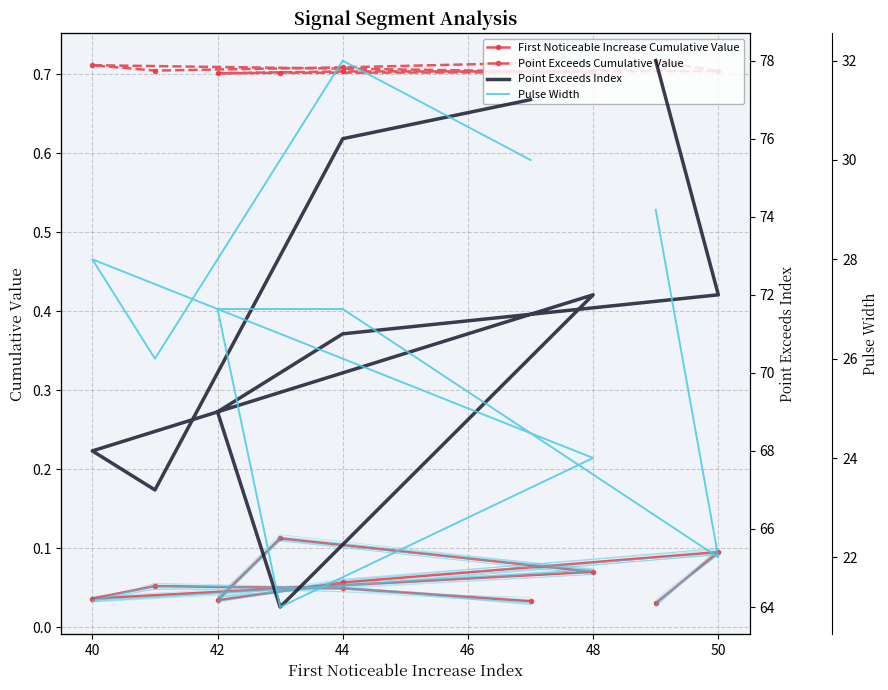

What is the maximum value shown in the chart?

78.0